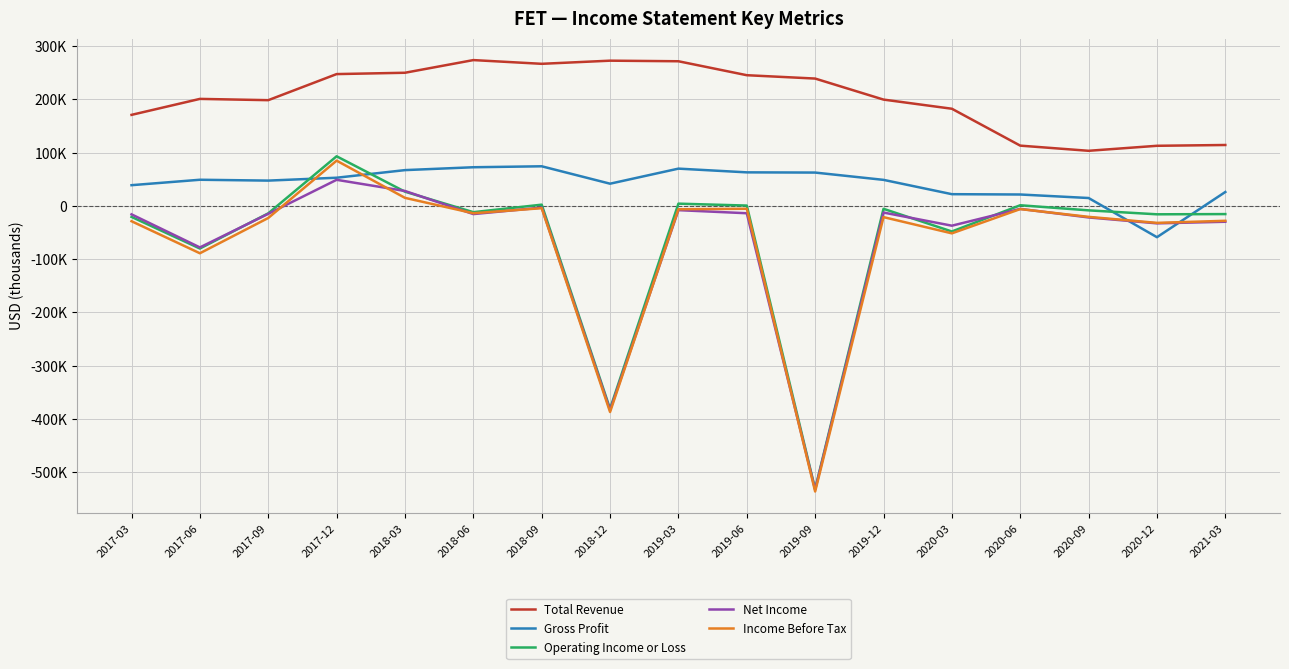

What is the difference between the highest and lowest values at 2018-12?

660000